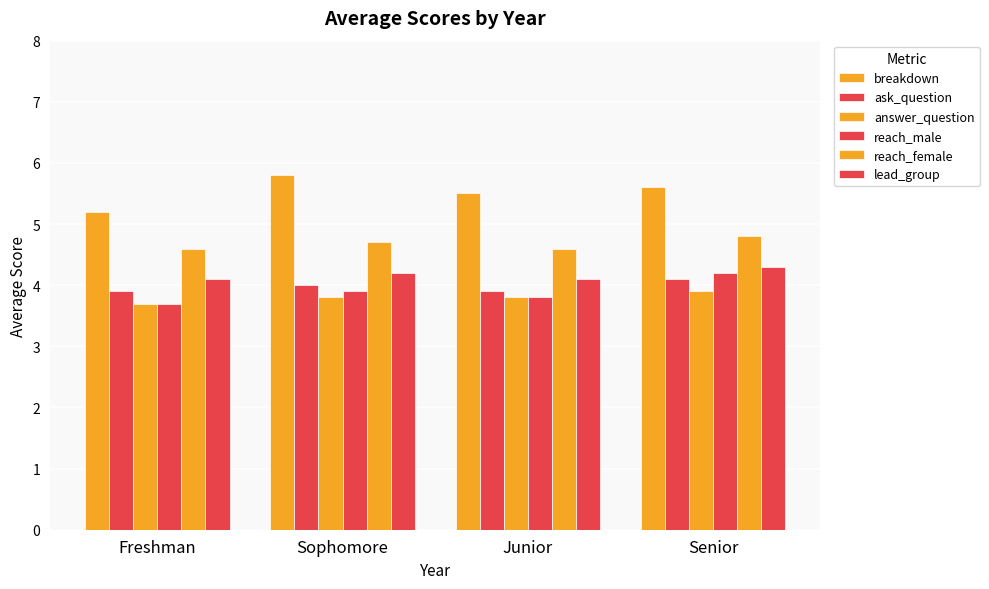

Reading left to right, list all the values displayed in this chart.

breakdown: 5.2	5.8	5.5	5.6
ask_question: 3.9	4.0	3.9	4.1
answer_question: 3.7	3.8	3.8	3.9
reach_male: 3.7	3.9	3.8	4.2
reach_female: 4.6	4.7	4.6	4.8
lead_group: 4.1	4.2	4.1	4.3